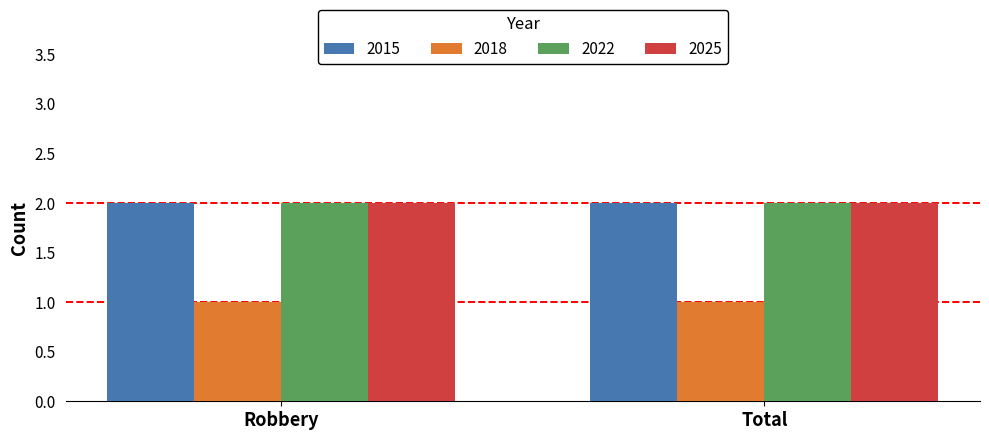

Read the 2015 value at Robbery.

2